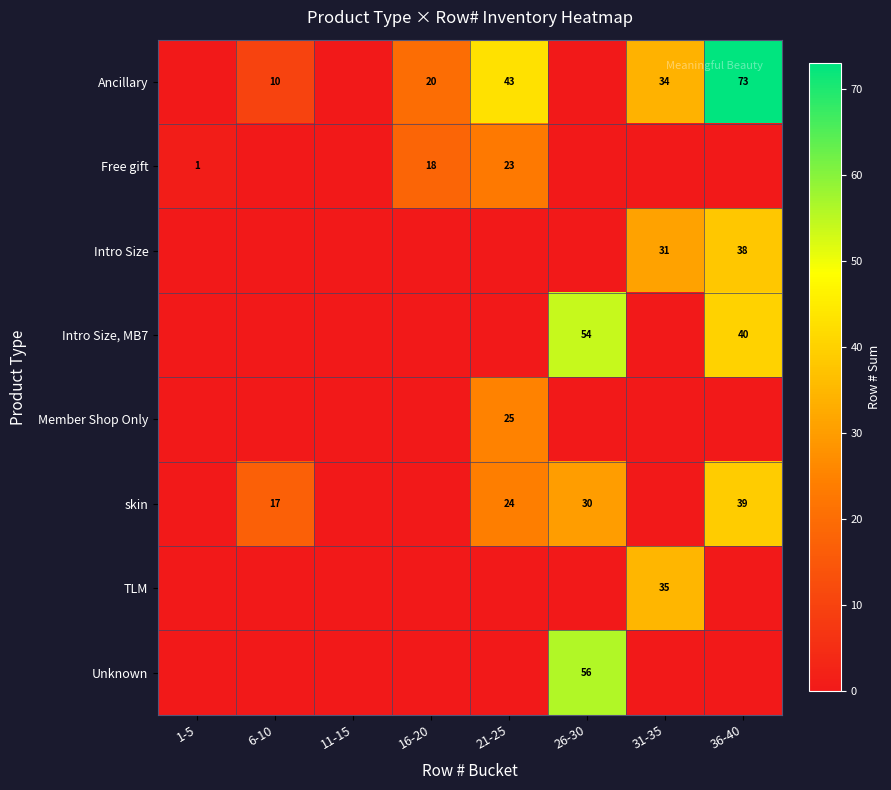

Is it true that Intro Size, MB7 equals 29 at 26-30?

False